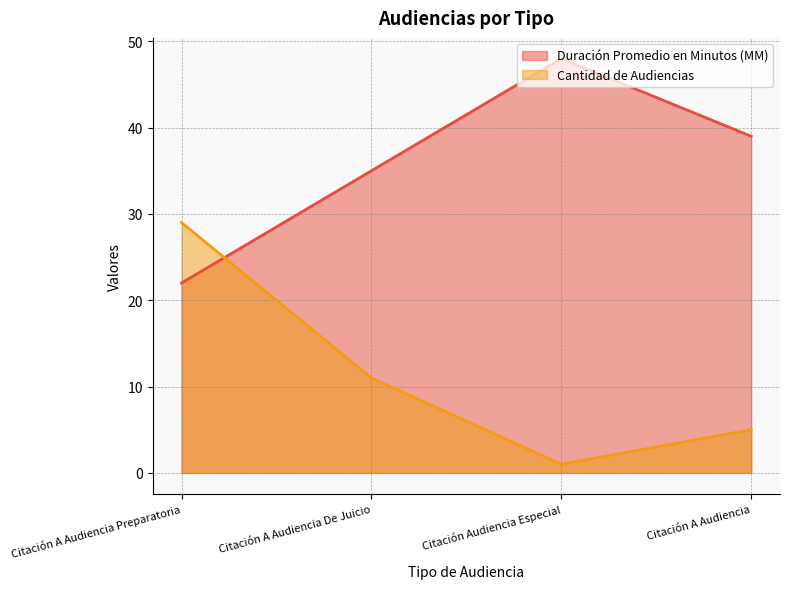

Which series has the widest spread of values?

Cantidad de Audiencias